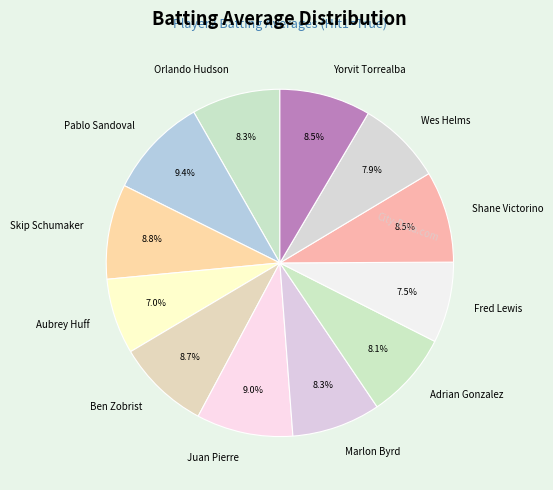

Combined, do Shane Victorino and Juan Pierre account for over 50%?

No